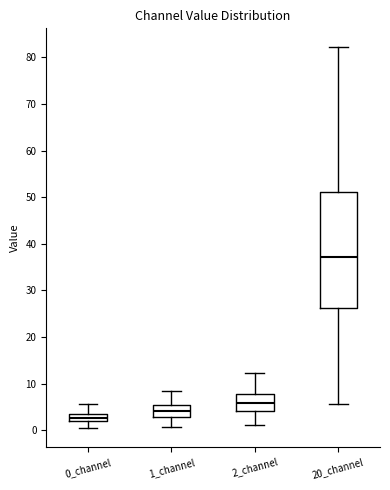

Where does the lower whisker of the box for 1_channel end on the y-axis? The values are not printed on the chart, so give them approximately, as read against the axis.

1